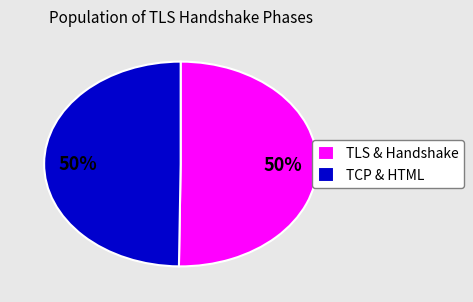

To the nearest percent, what is the average slice percentage?

50%